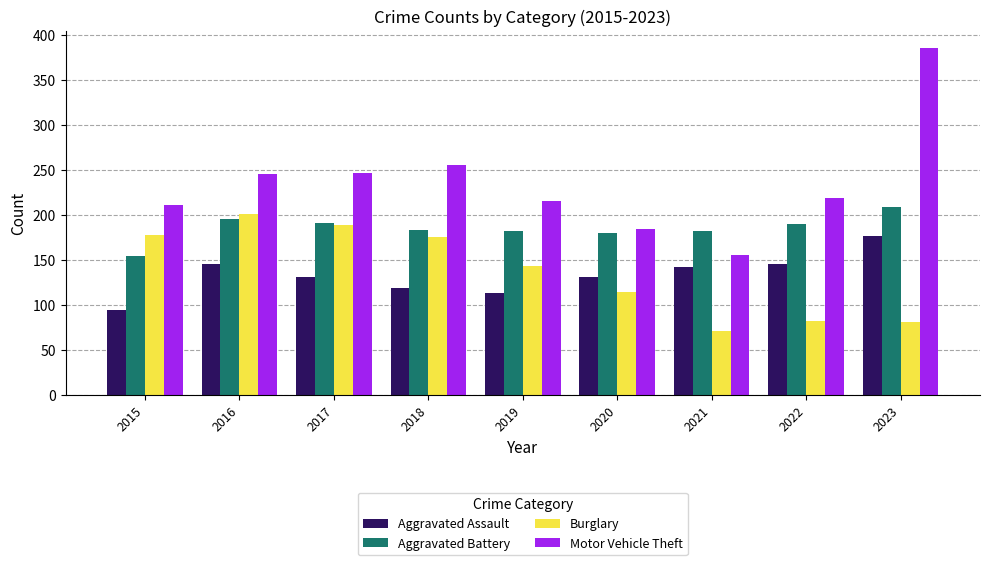

Which series changed the most between 2019 and 2021?

Burglary